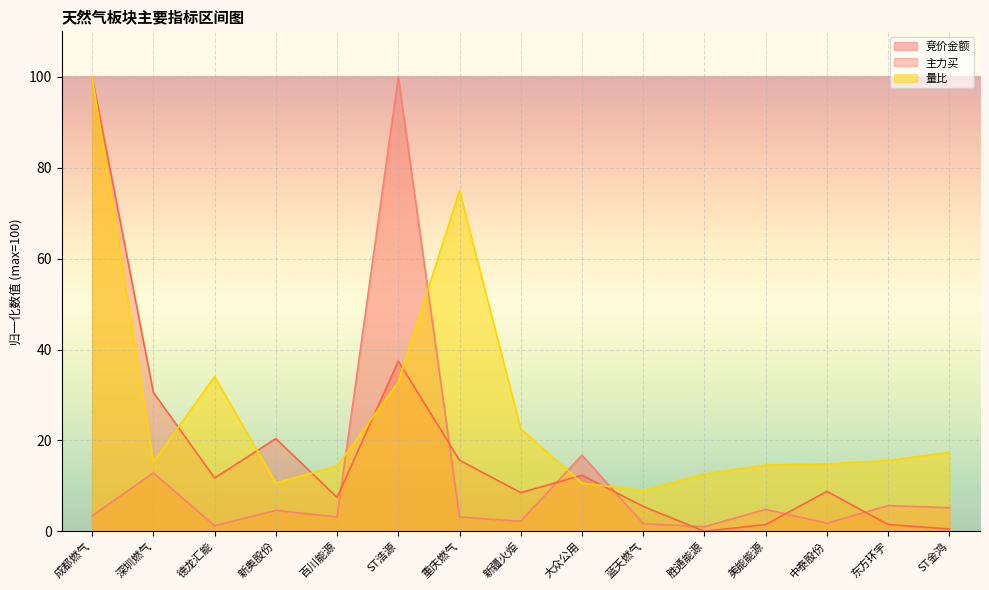

Which has a higher value, 新奥股份 or 胜通能源?

新奥股份